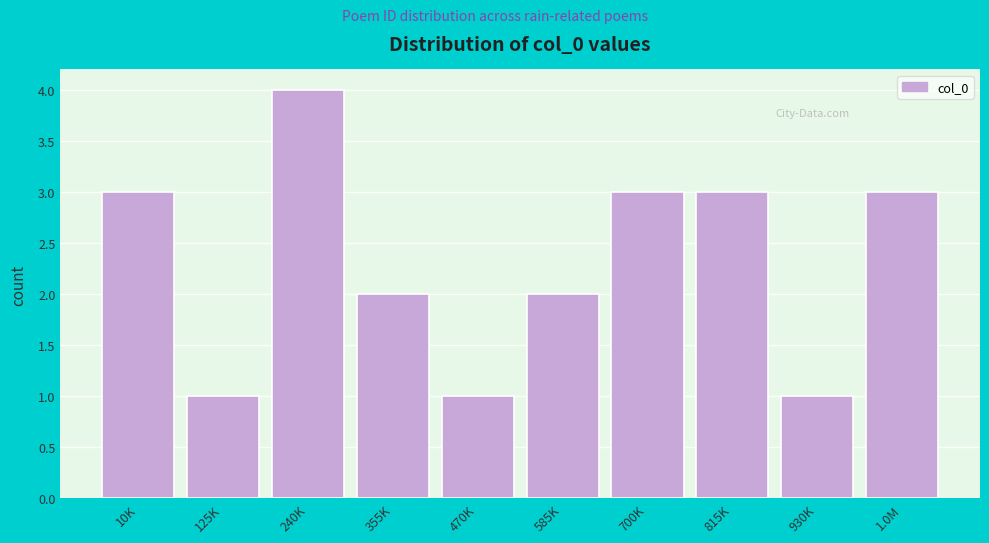

Reading left to right, what are all the values shown in this chart?

3	1	4	2	1	2	3	3	1	3